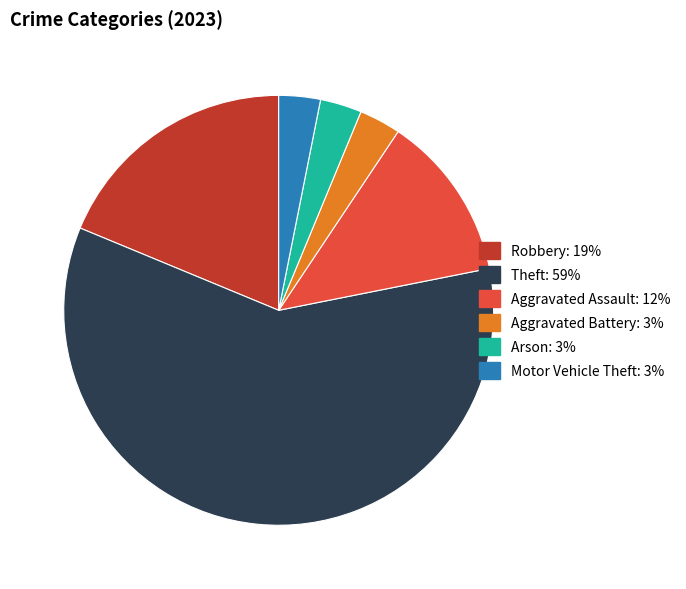

Is there a majority slice in this chart?

Yes